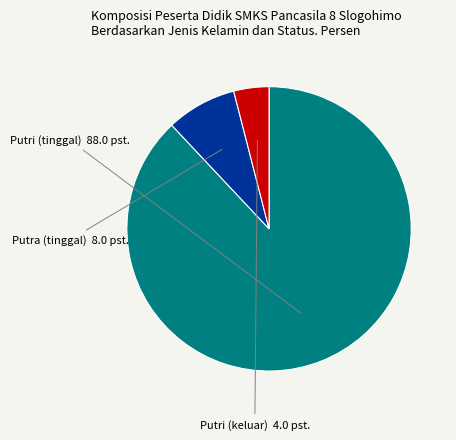

Rank the categories by value from lowest to highest.

Putri (keluar), Putra (tinggal), Putri (tinggal)